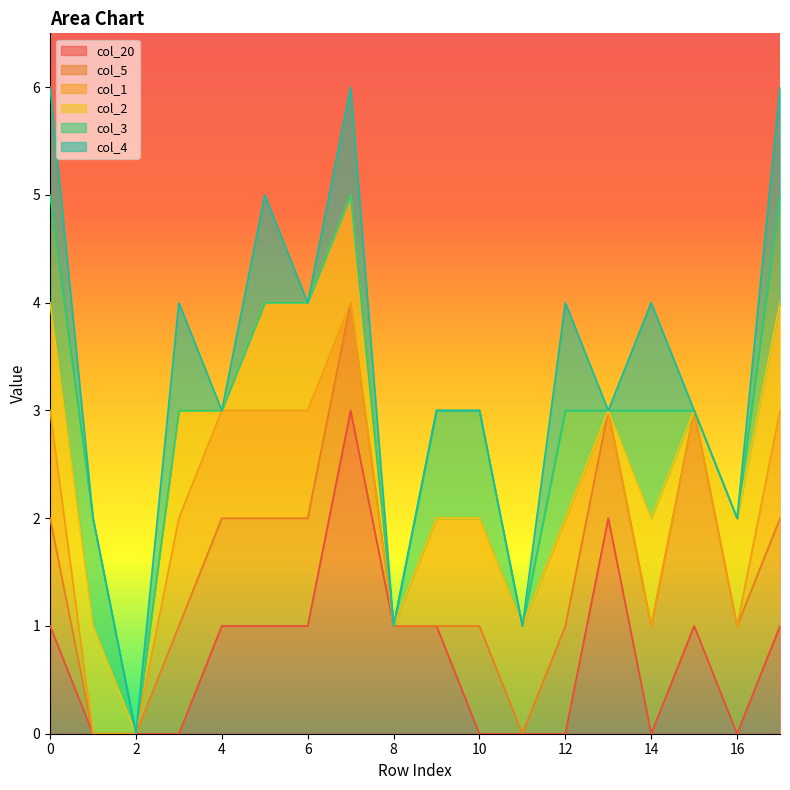

List the labels in order of col_20 value, smallest first.

1, 2, 3, 10, 11, 12, 14, 16, 0, 4, 5, 6, 8, 9, 15, 17, 13, 7